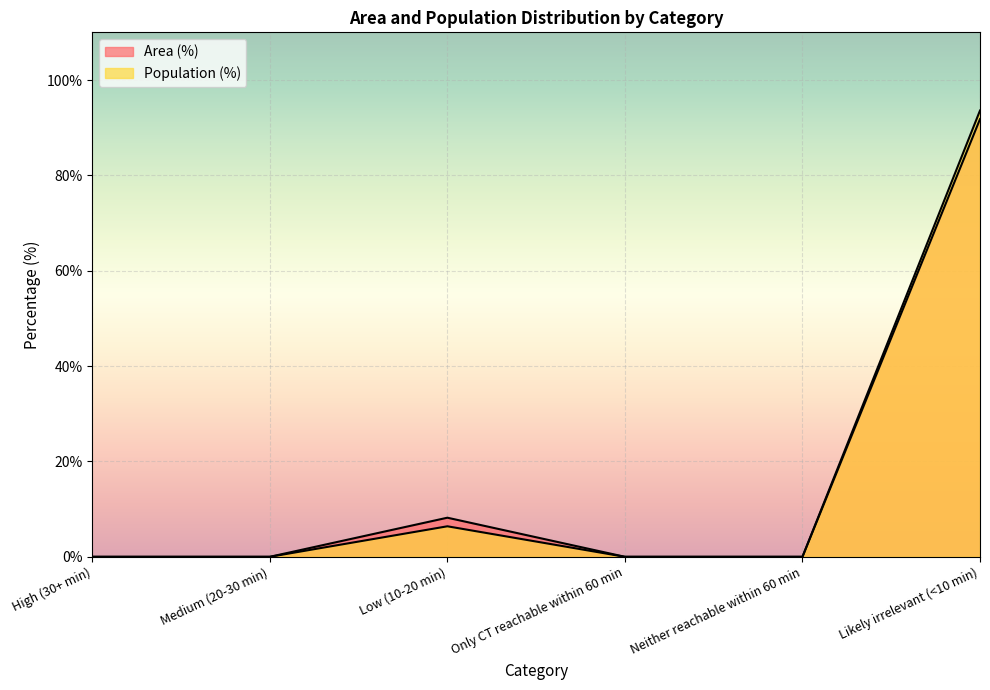

What is the label of the 4th point from the left?

Only CT reachable within 60 min